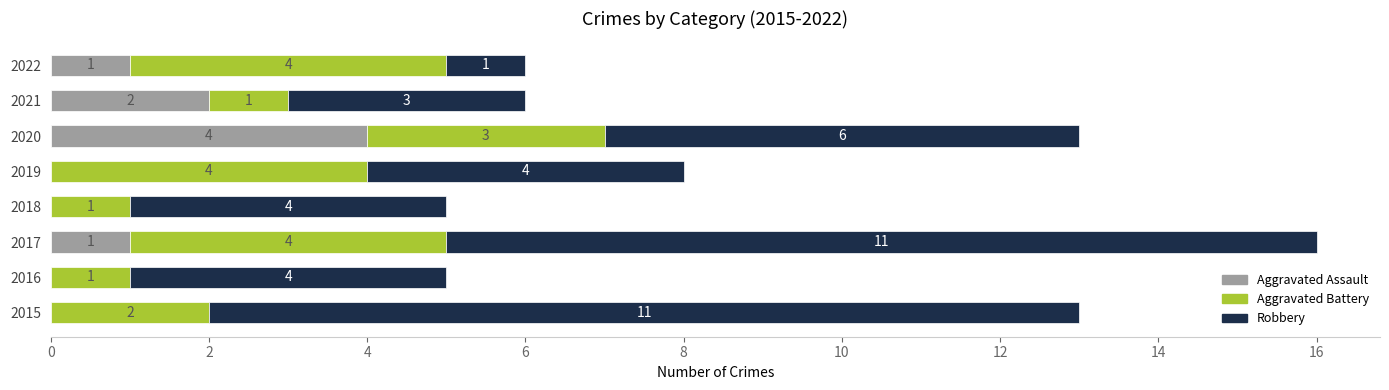

At which label is Aggravated Assault closest to 2?

2021